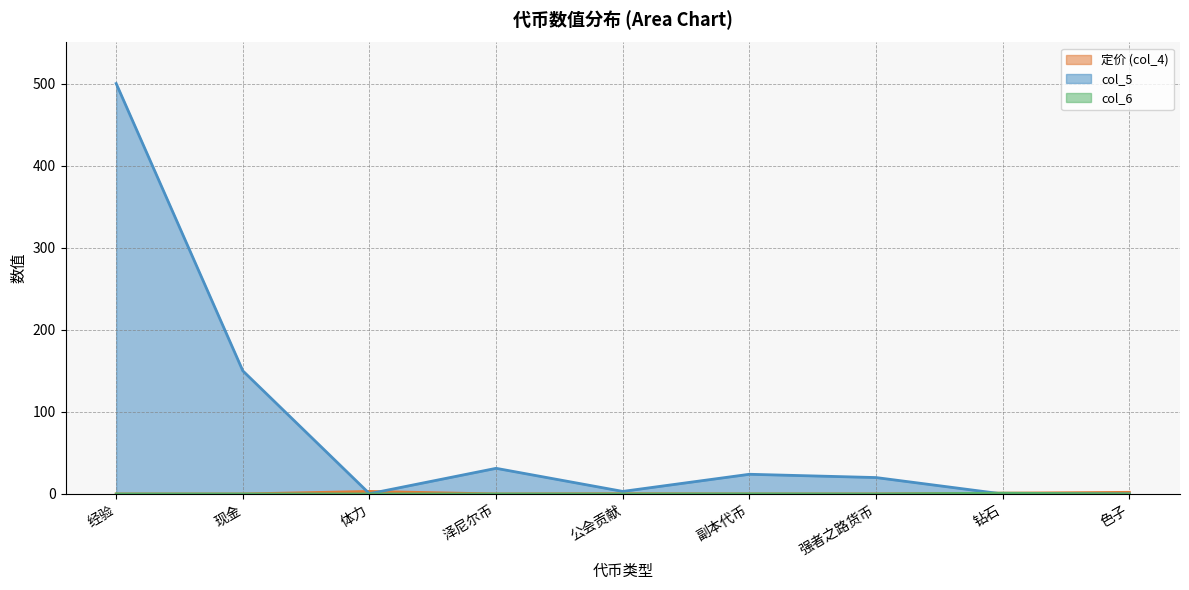

How many series are shown in this chart?

3